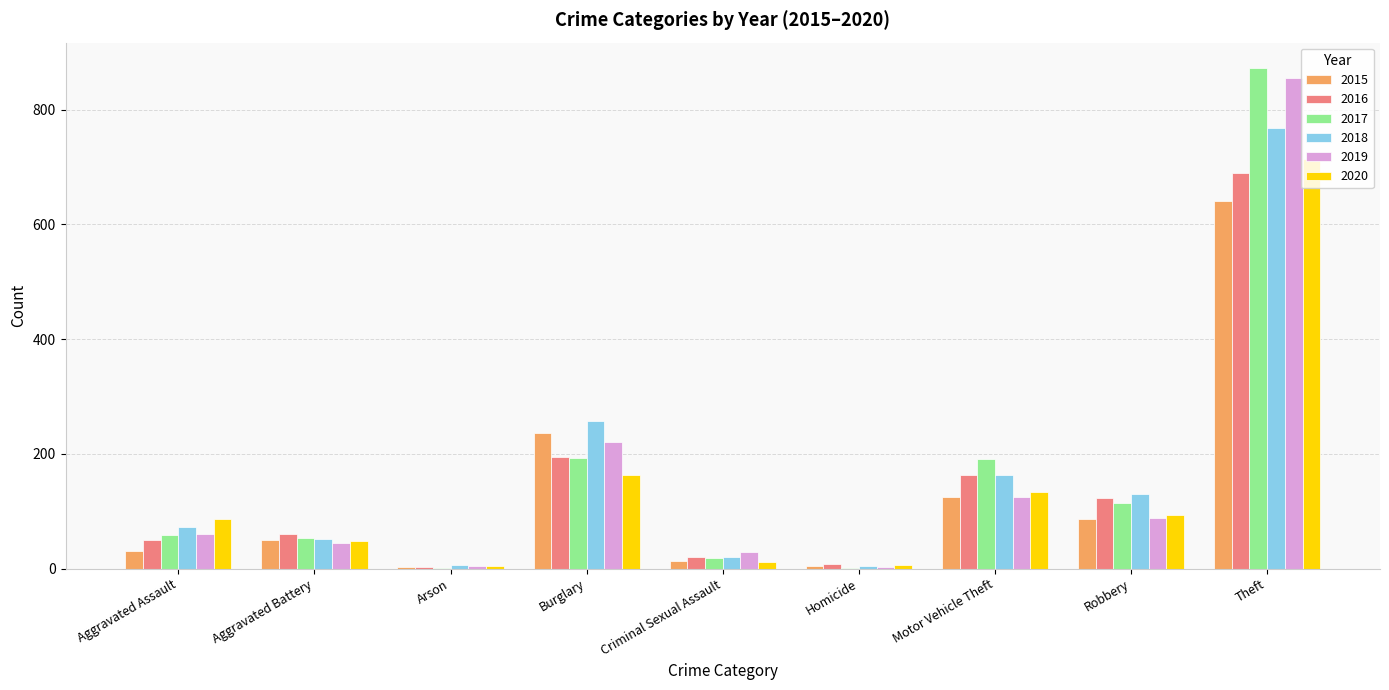

Which series changed the most between Aggravated Assault and Theft?

2017